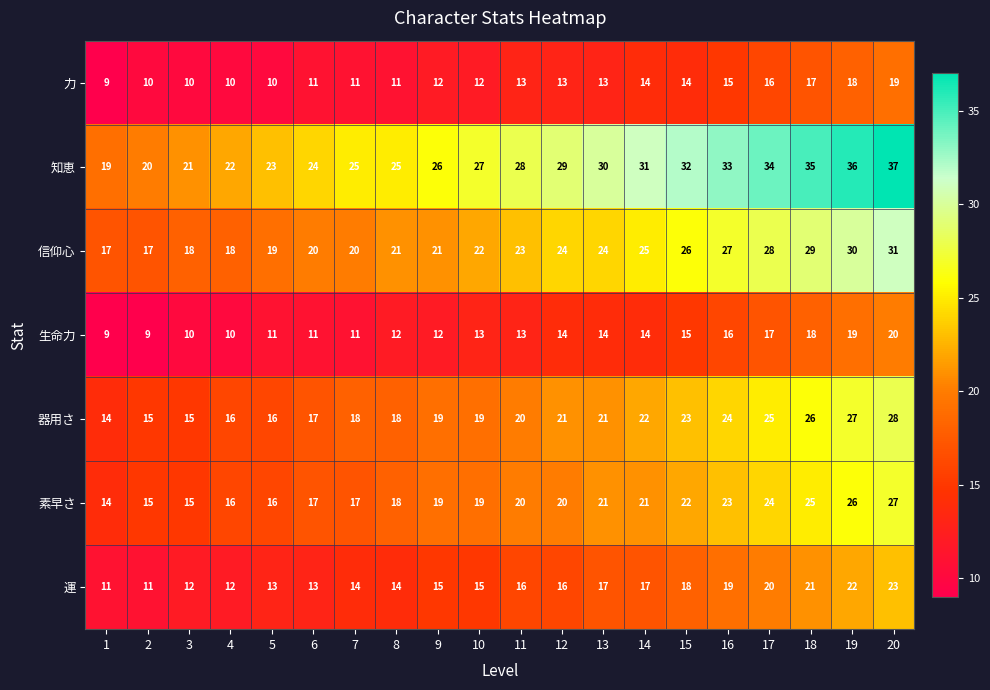

What is the difference between the maximum and minimum values in the 運 series?

12